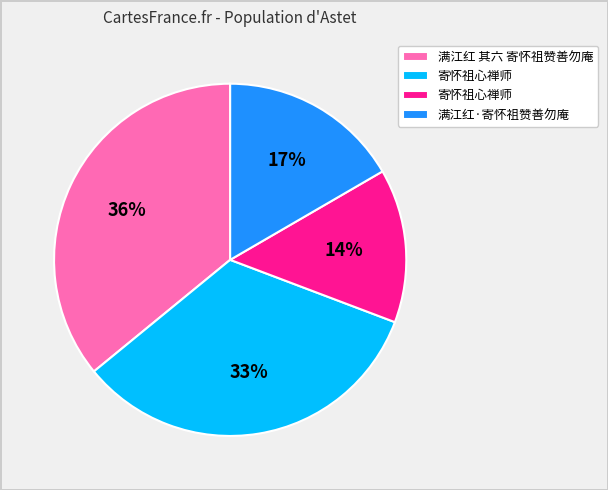

Is there a majority slice in this chart?

No